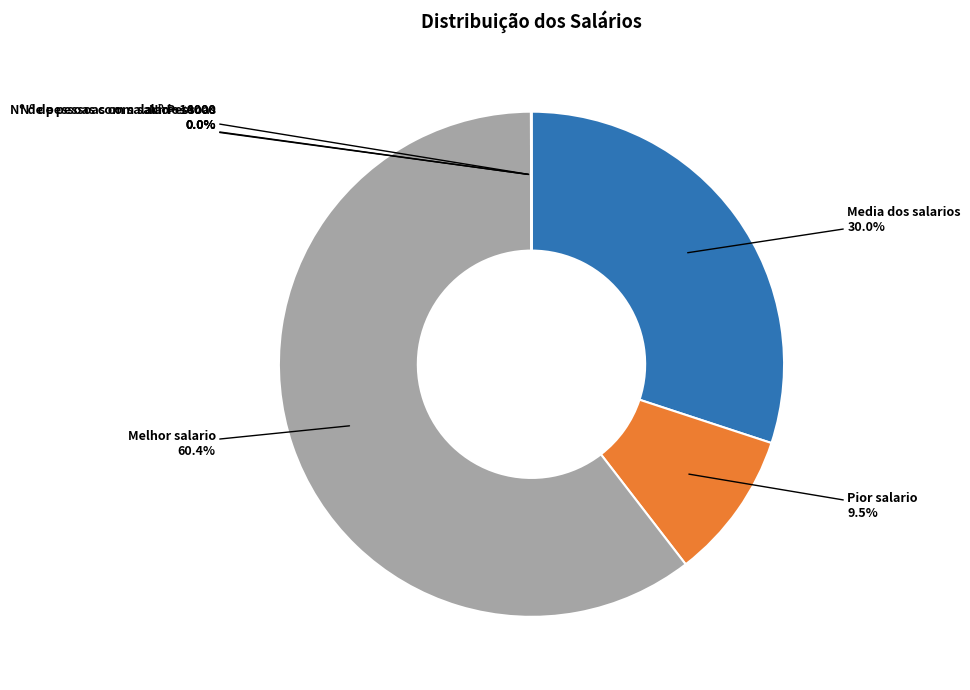

What portion of the pie excludes Pior salario?

90.5%